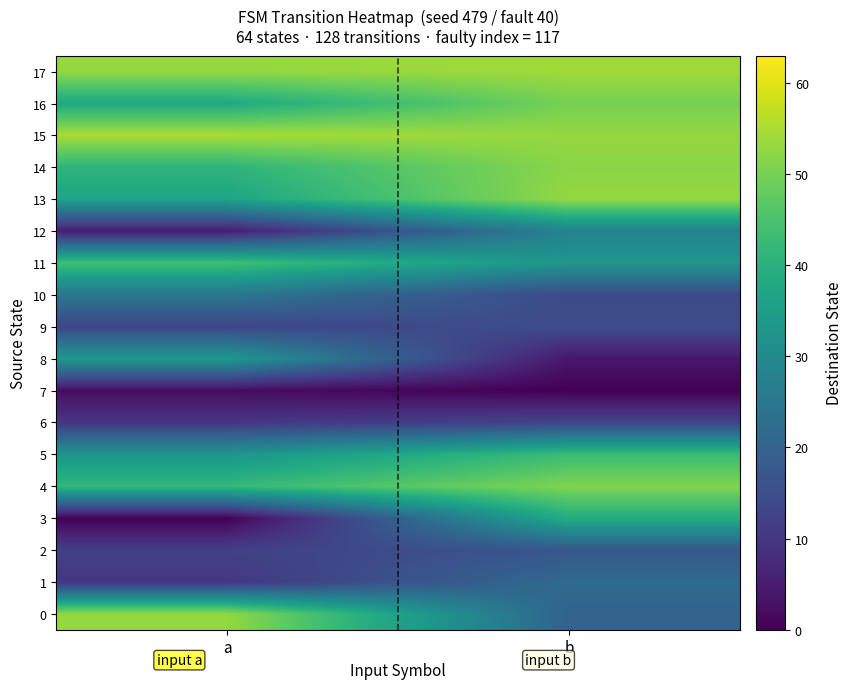

How many series are shown in this chart?

18